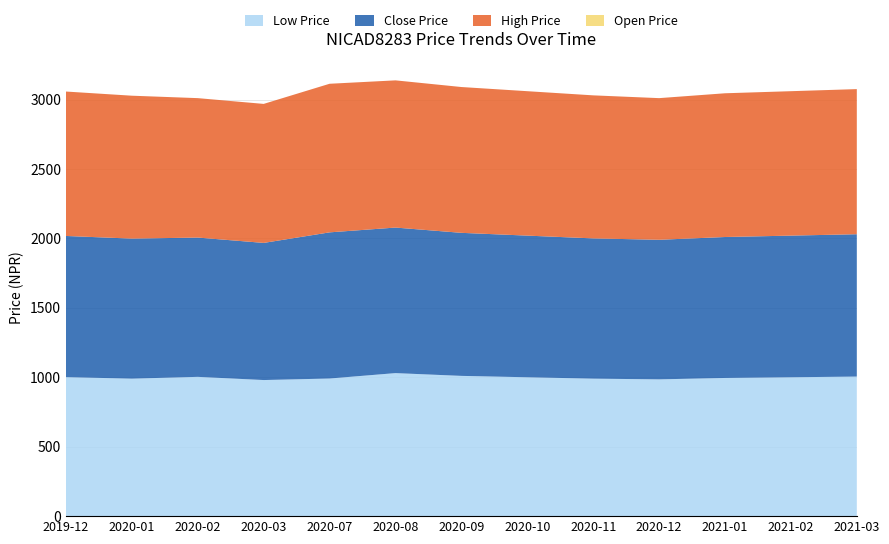

Reading left to right, transcribe all the data shown in this chart.

Close Price: 2019-12=1016.5	2020-01=1008.5	2020-02=1003.0	2020-03=987.5	2020-07=1052.5	2020-08=1048.0	2020-09=1030.0	2020-10=1020.0	2020-11=1010.0	2020-12=1005.0	2021-01=1015.0	2021-02=1020.0	2021-03=1025.0
High Price: 2019-12=1040.0	2020-01=1029.0	2020-02=1004.0	2020-03=1001.0	2020-07=1070.0	2020-08=1060.0	2020-09=1050.0	2020-10=1040.0	2020-11=1030.0	2020-12=1020.0	2021-01=1035.0	2021-02=1040.0	2021-03=1045.0
Low Price: 2019-12=1001.0	2020-01=990.0	2020-02=1003.0	2020-03=980.0	2020-07=991.0	2020-08=1030.0	2020-09=1010.0	2020-10=1000.0	2020-11=990.0	2020-12=985.0	2021-01=995.0	2021-02=1000.0	2021-03=1005.0
Open Price: 2019-12=0.0	2020-01=0.0	2020-02=0.0	2020-03=0.0	2020-07=0.0	2020-08=0.0	2020-09=0.0	2020-10=0.0	2020-11=0.0	2020-12=0.0	2021-01=0.0	2021-02=0.0	2021-03=0.0